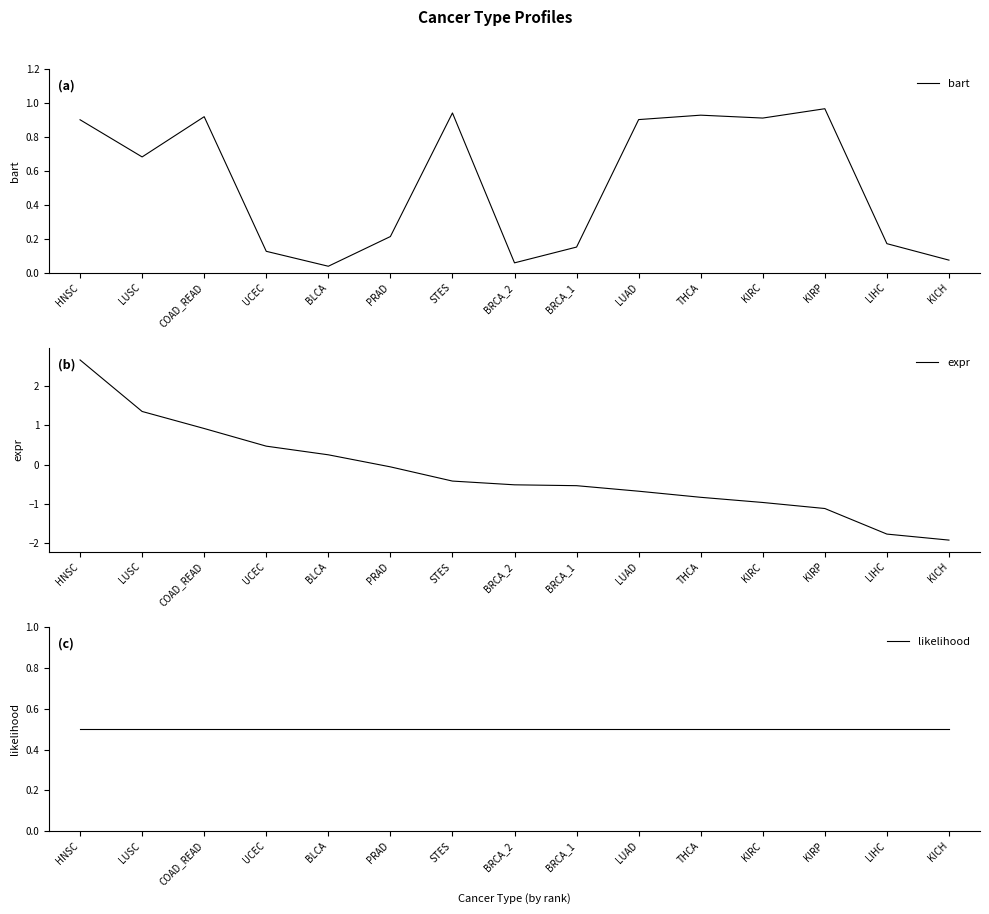

Count the number of data series in this chart.

3